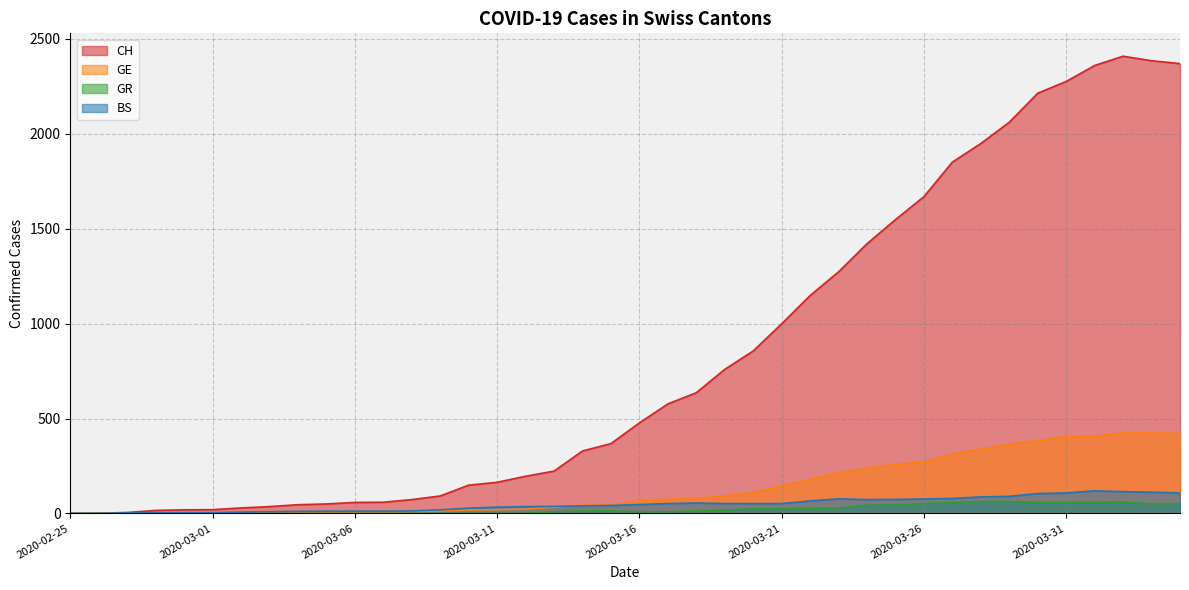

Which series has the largest total across all categories?

CH